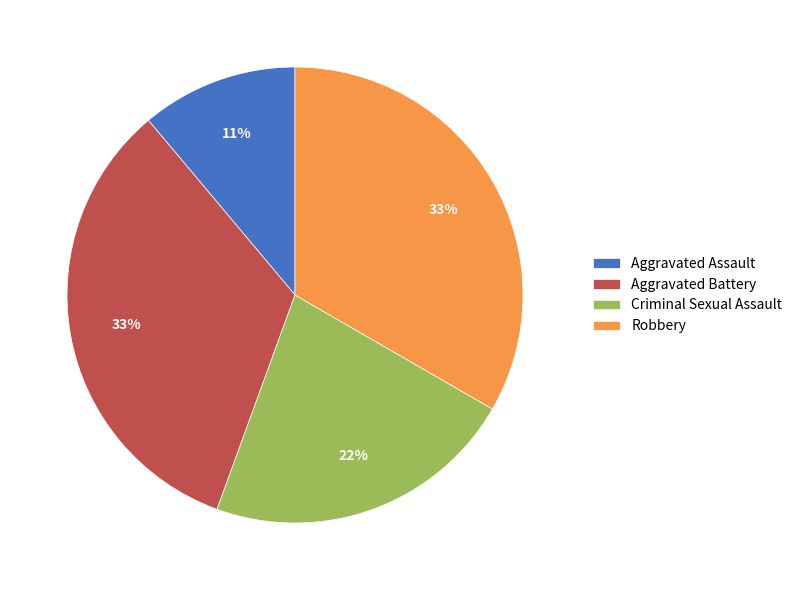

True or false: Aggravated Battery accounts for 25% of the total.

False